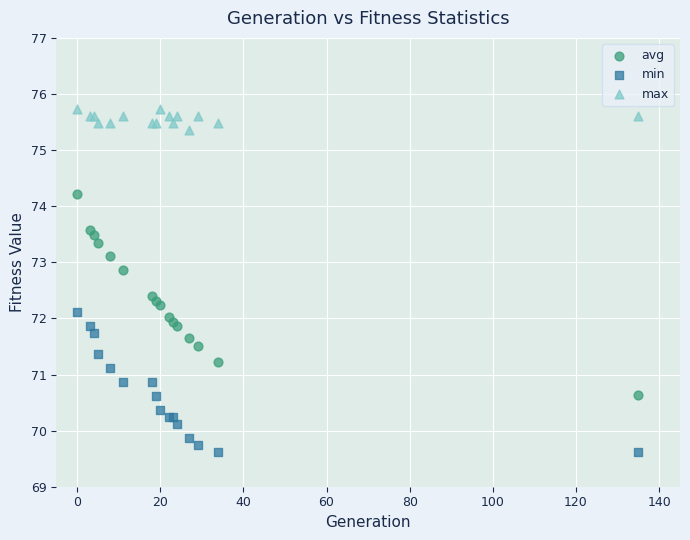

Which series has the largest Y range (max minus min)?

avg